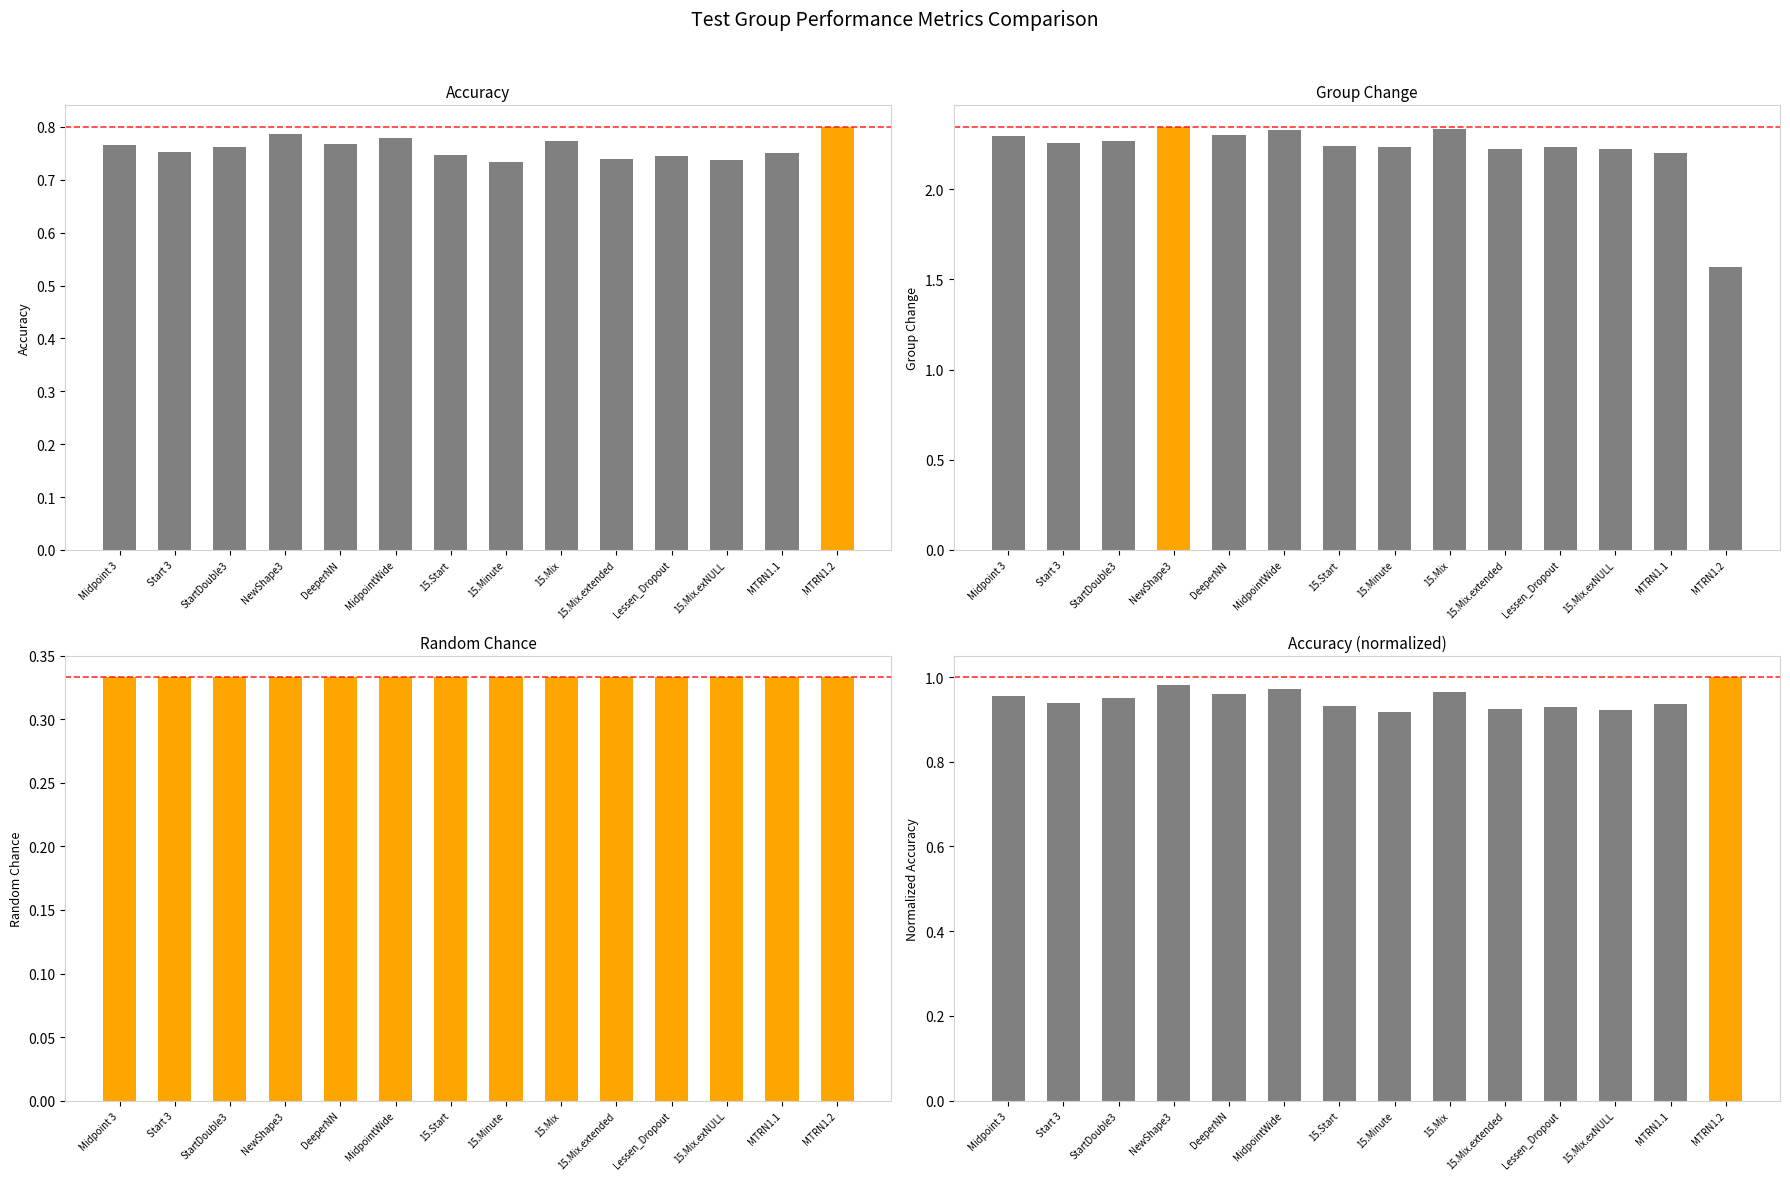

What value does the Random Chance series have at Midpoint 3?

0.3